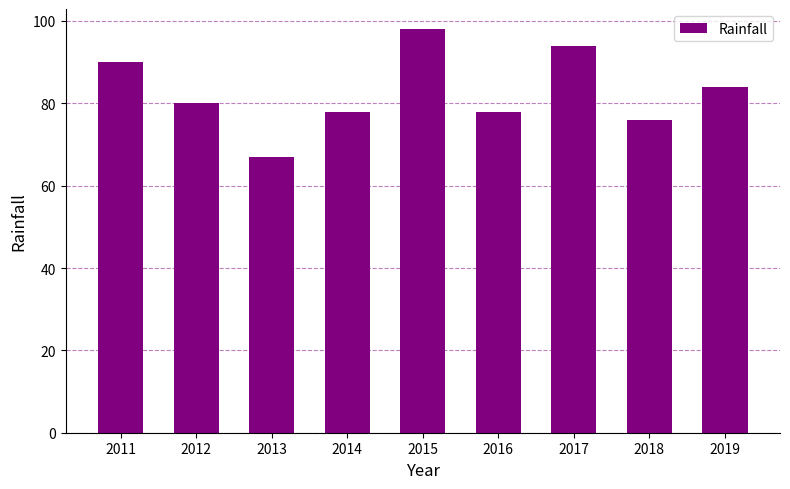

What is the value of the 2nd bar from the left?

80